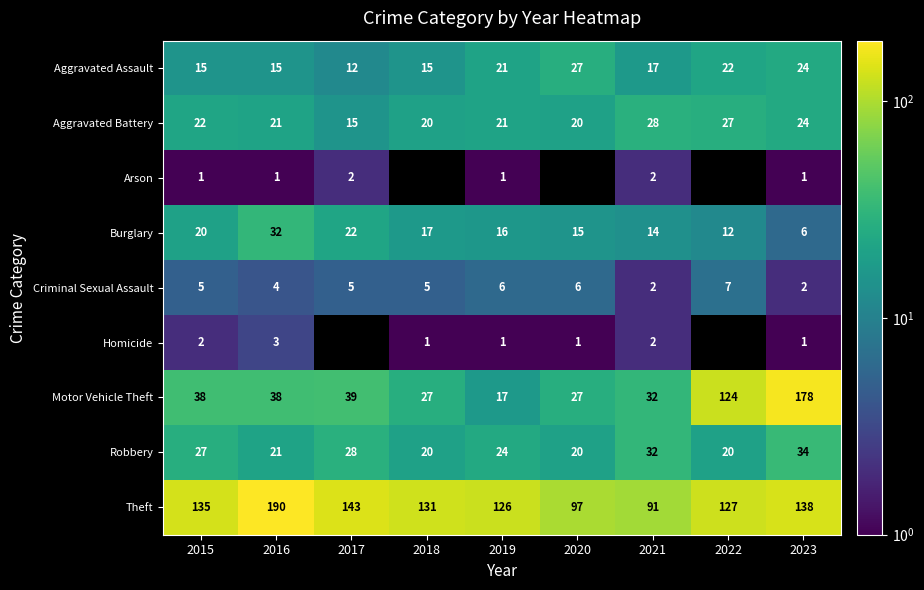

The value of Robbery at 2020 is 6. True or false?

False